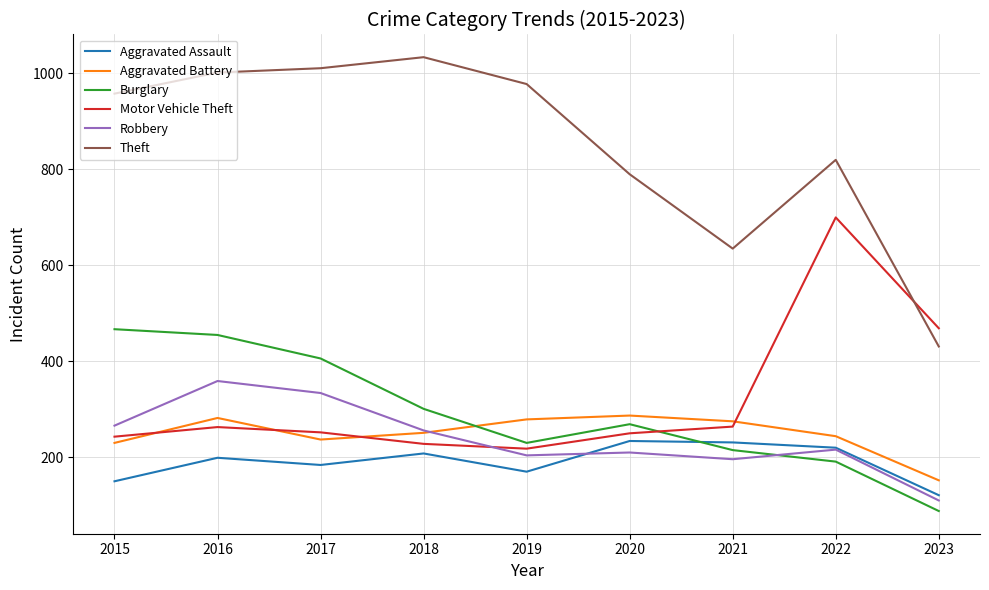

Where is the first local minimum for Theft?

2021